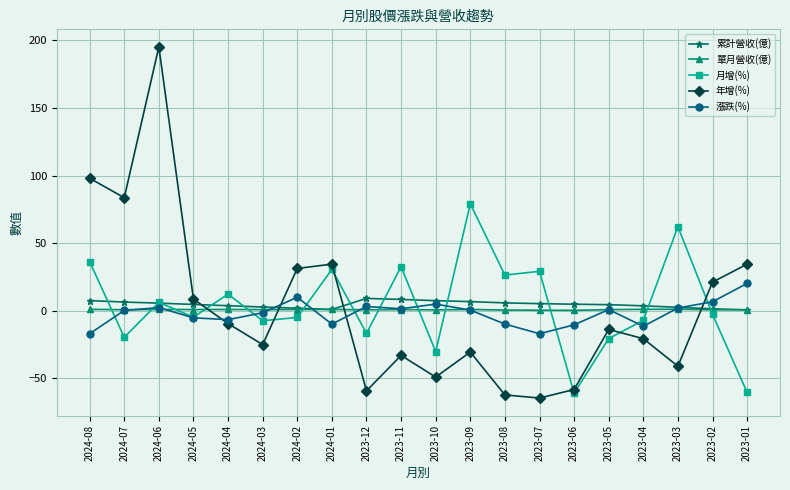

What position from the left is 2023-03?

18